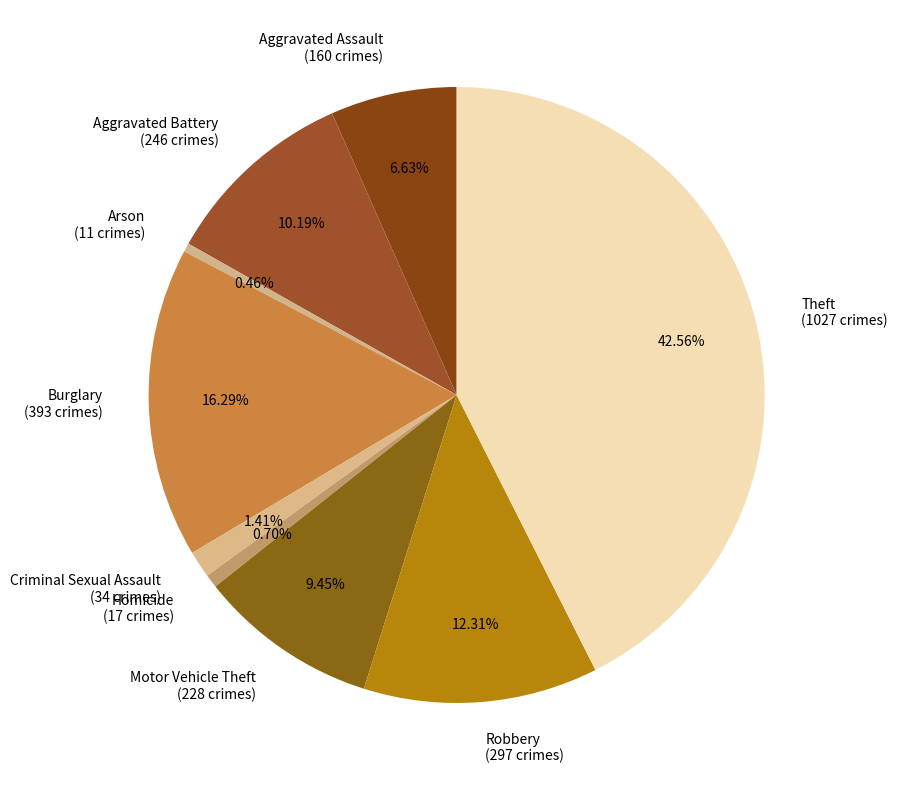

Which slice is the largest?

Theft